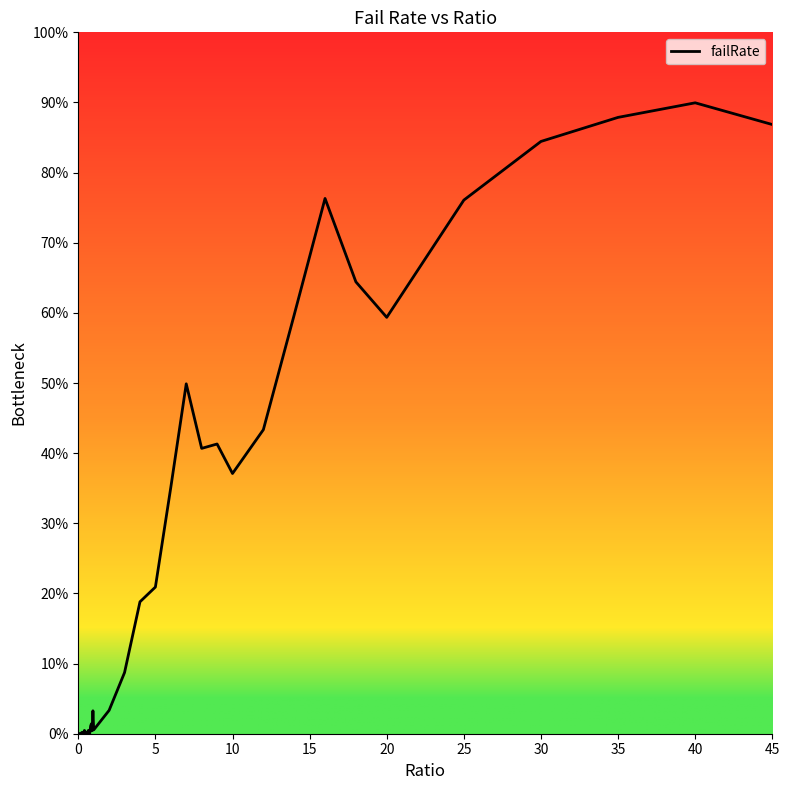

True or false: there are more than 2 points higher than both neighbors.

True